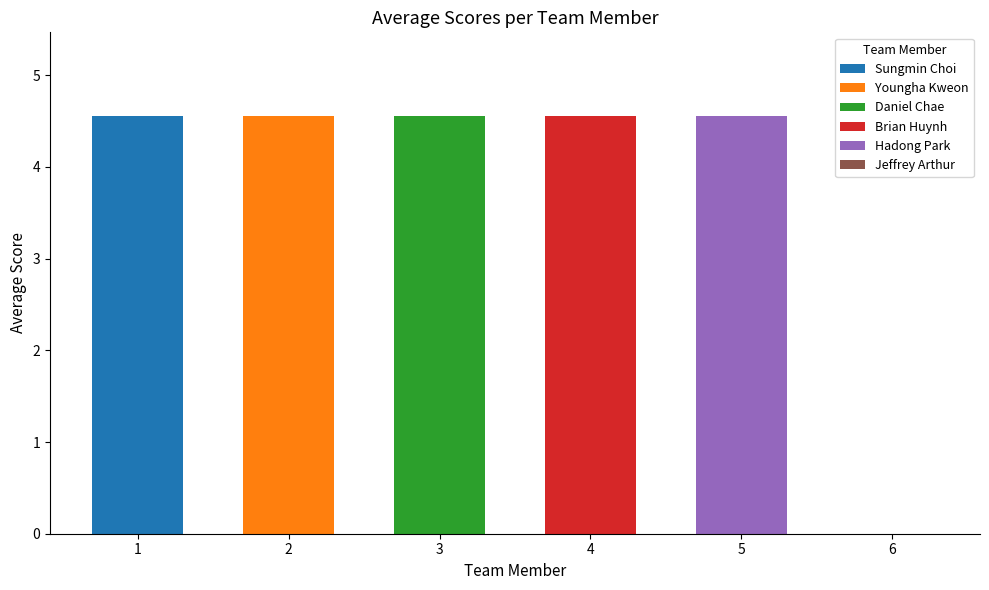

Which series has the largest total across all categories?

Sungmin Choi